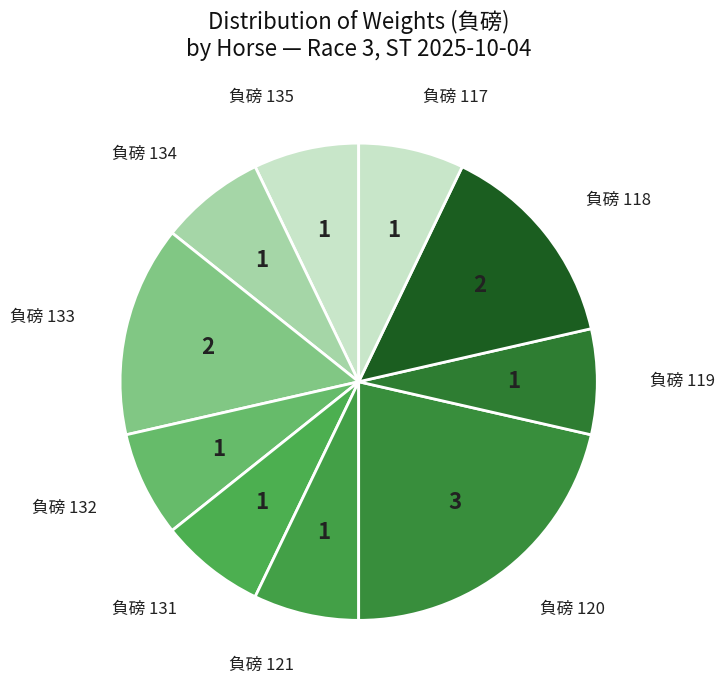

Count the number of slices in the pie.

10